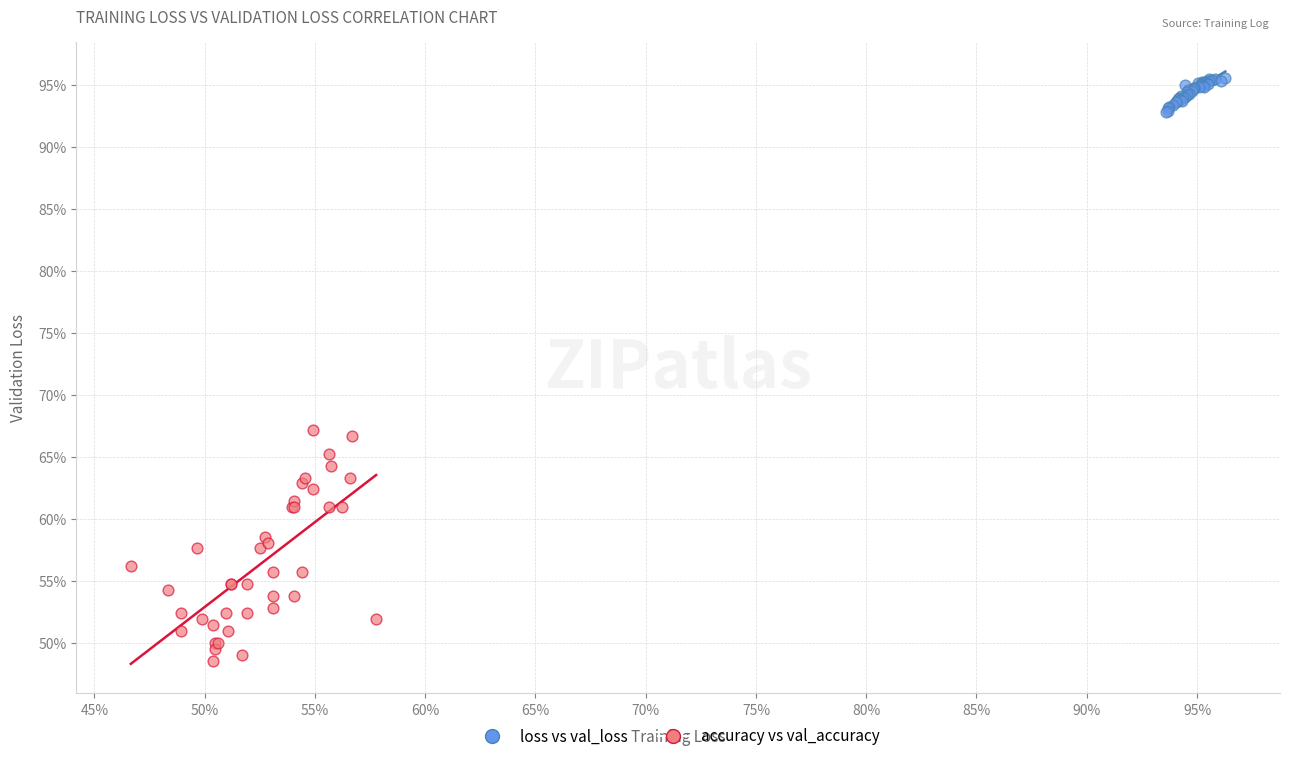

What are all the series names shown in the legend?

loss vs val_loss, accuracy vs val_accuracy